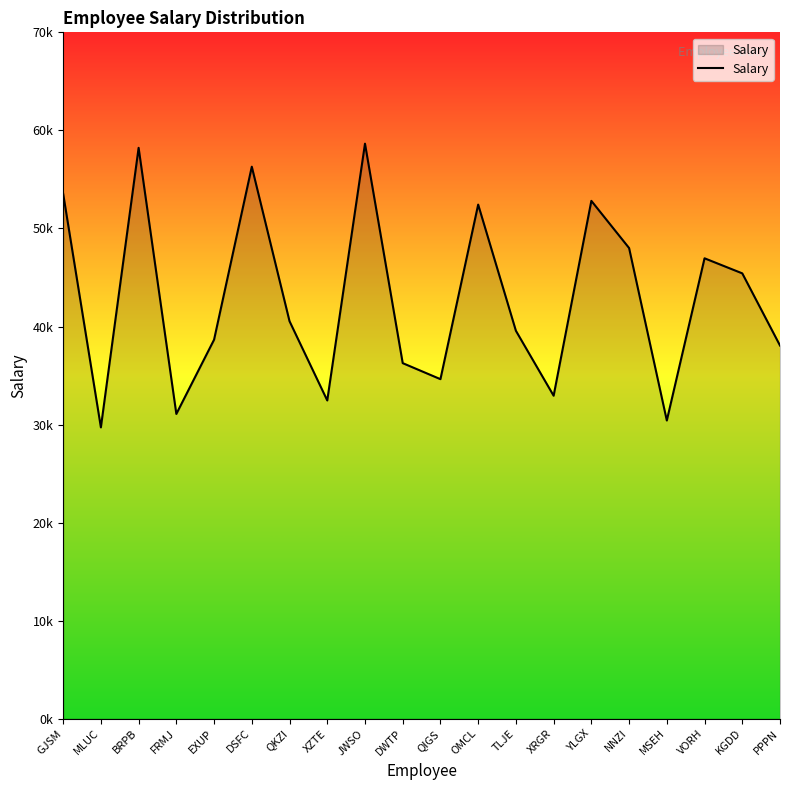

Is it true that the value at TLJE is 39565?

True